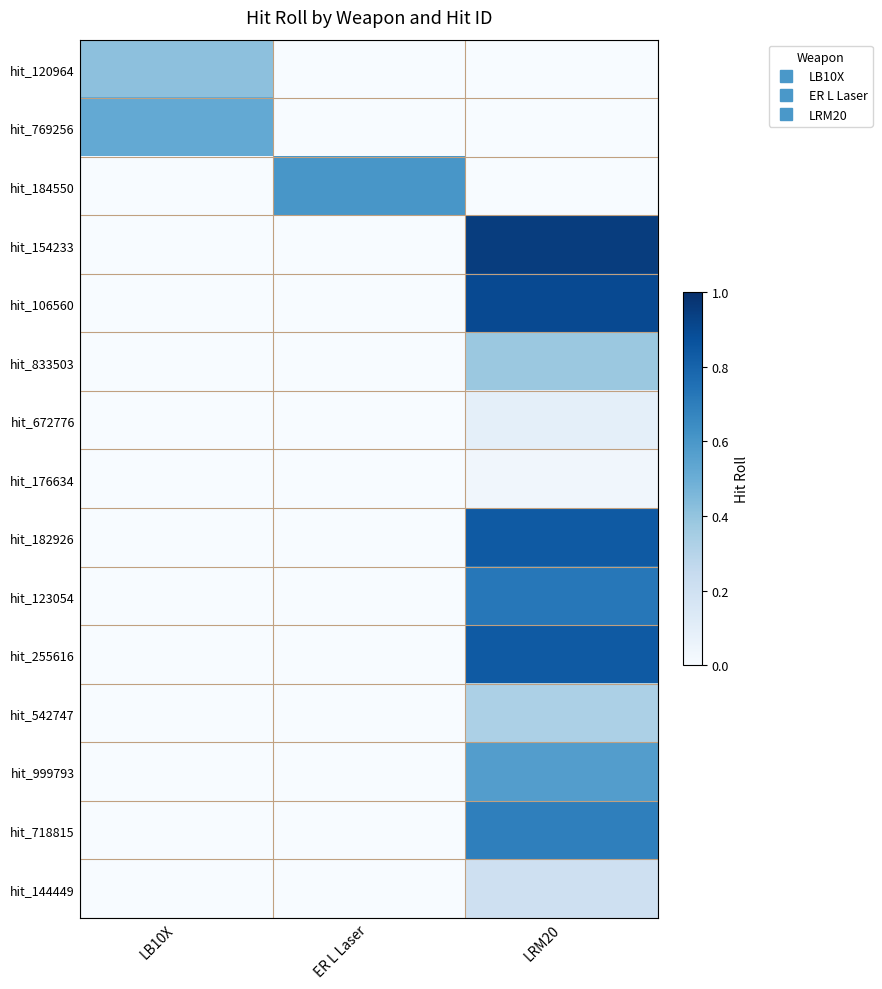

At which category is the sum across all series the highest?

LRM20